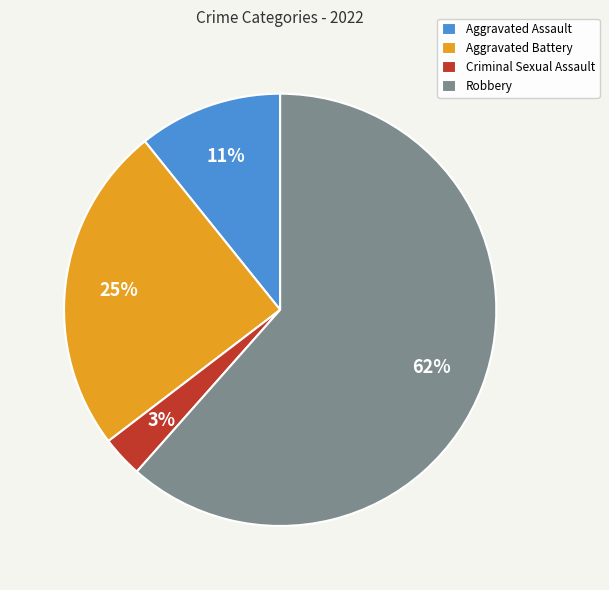

To the nearest percent, what is the difference between the Aggravated Battery and Criminal Sexual Assault slice percentages?

22%